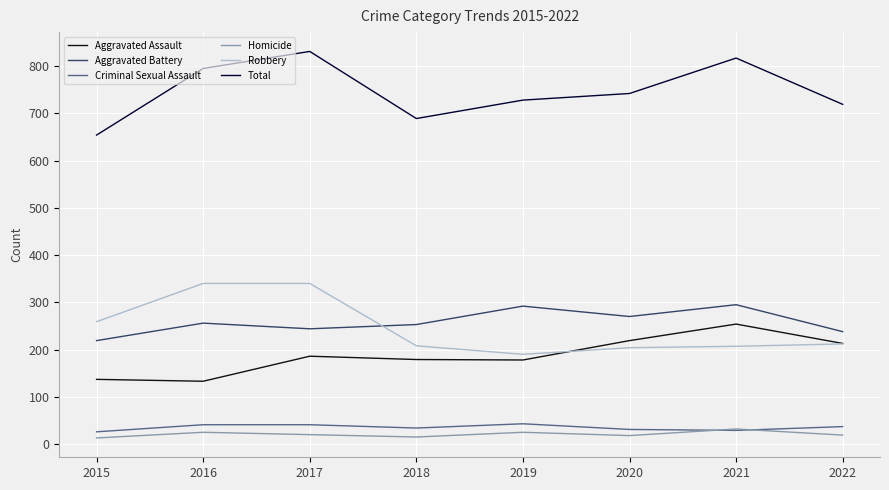

What is the approximate value of Aggravated Battery at 2016?

256